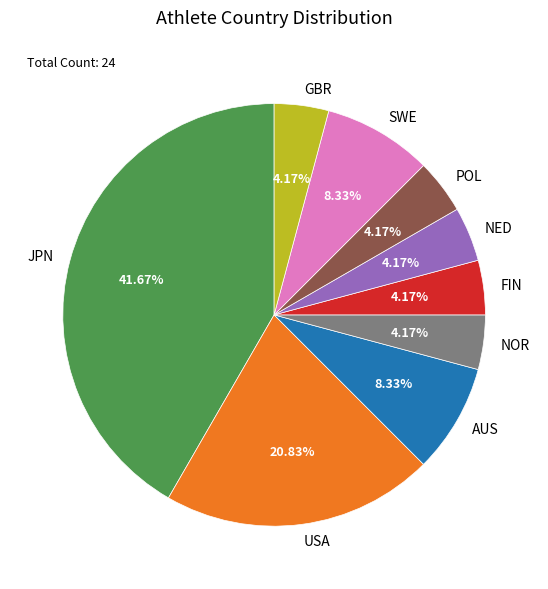

Combined, do JPN and NED account for over 50%?

No